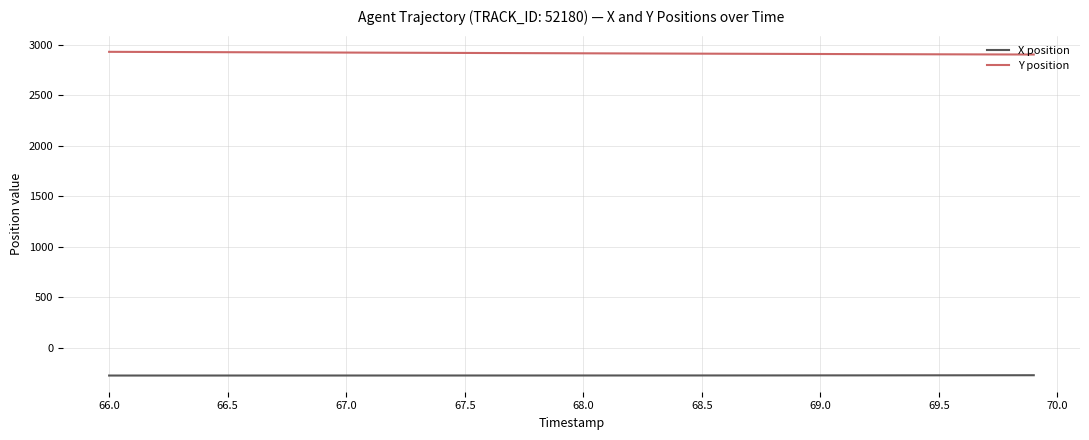

True or false: X position and Y position intersect in this chart.

False